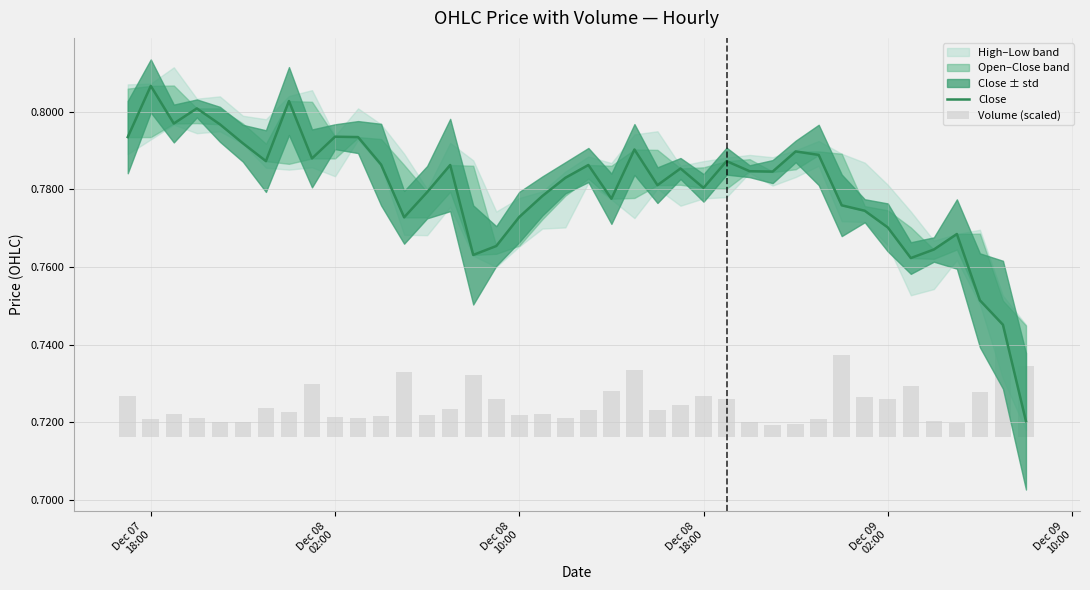

Is the value of Close at 28 greater than the value of Volume (scaled) at 30?

Yes